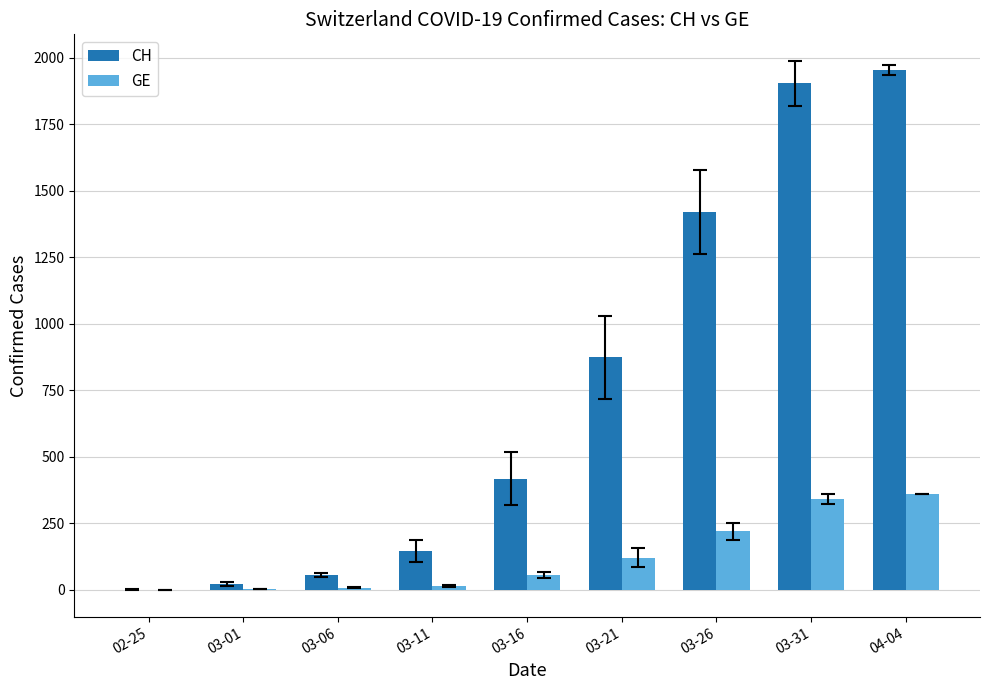

The value of CH at 03-16 is 624. True or false?

False